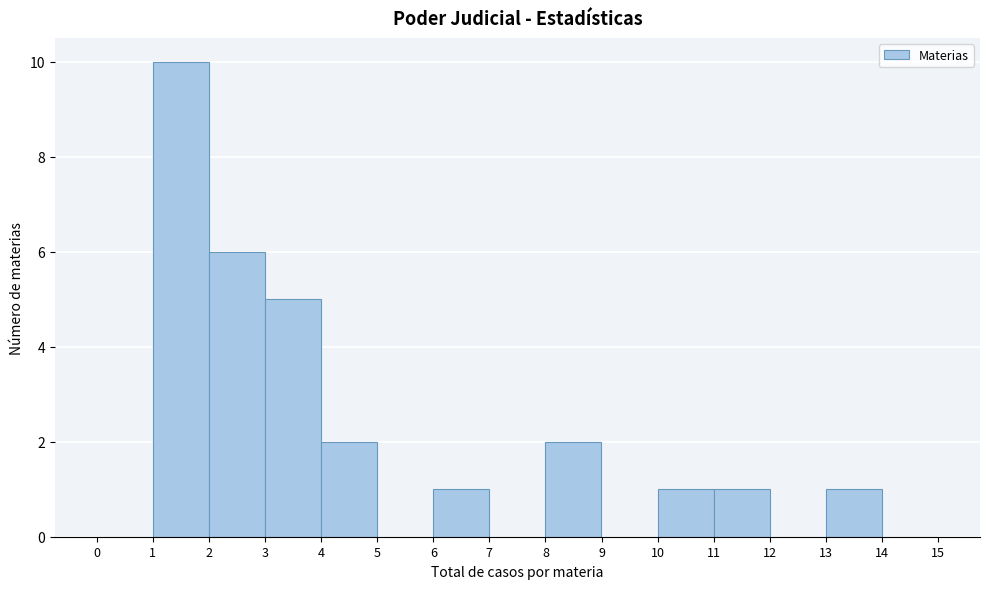

Reading left to right, list every bar in this chart as the range it spans on the x-axis followed by its height. The values are not printed on the chart, so give them approximately, as read against the axis.

0 to 1: 0
1 to 2: 10
2 to 3: 6
3 to 4: 5
4 to 5: 2
5 to 6: 0
6 to 7: 1
7 to 8: 0
8 to 9: 2
9 to 10: 0
10 to 11: 1
11 to 12: 1
12 to 13: 0
13 to 14: 1
14 to 15: 0